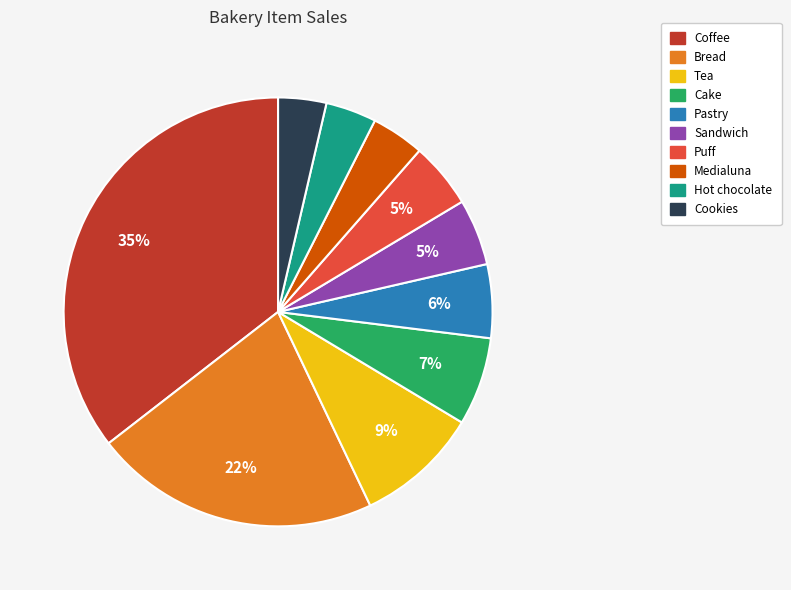

Which slice is the largest?

Coffee